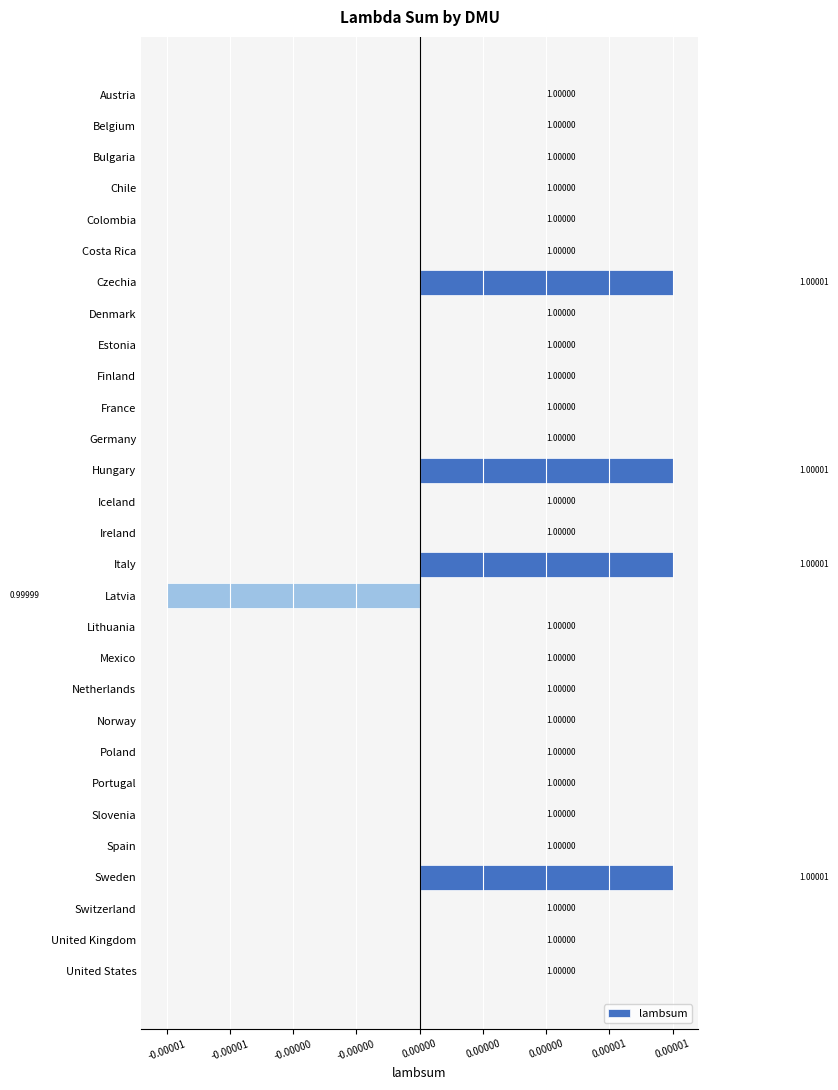

Are the bars horizontal?

Yes